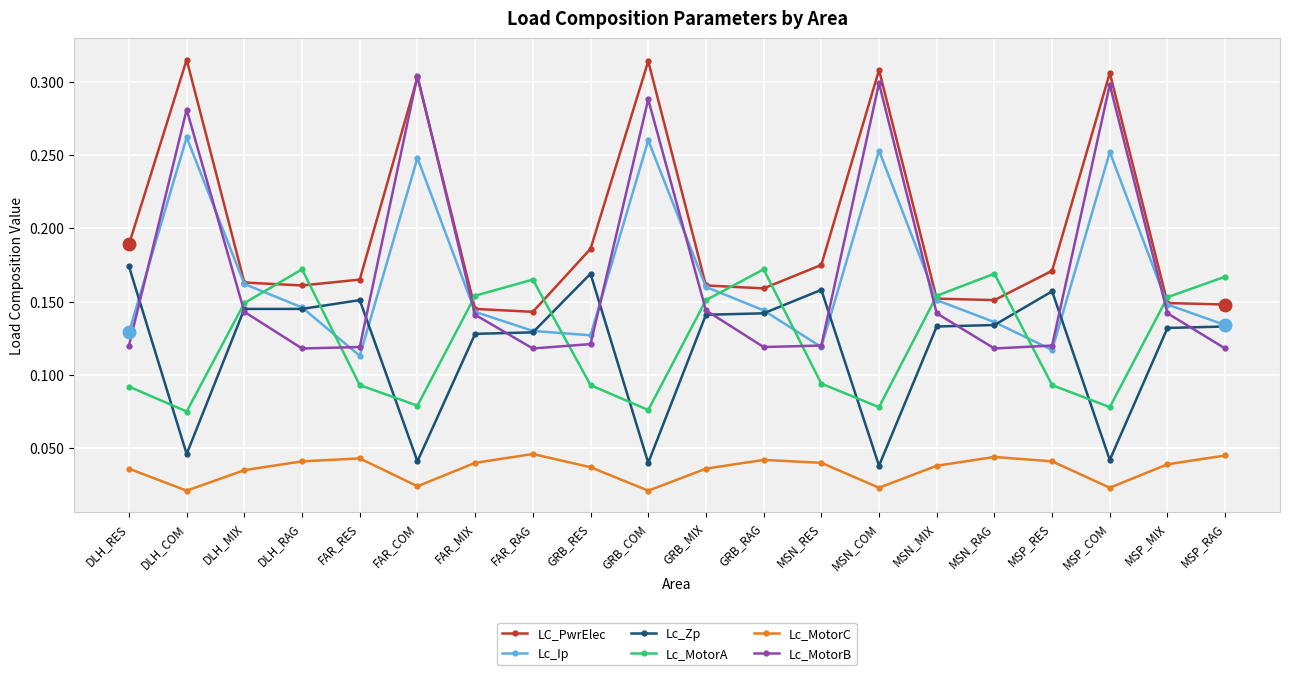

Does the chart have visible grid lines?

Yes